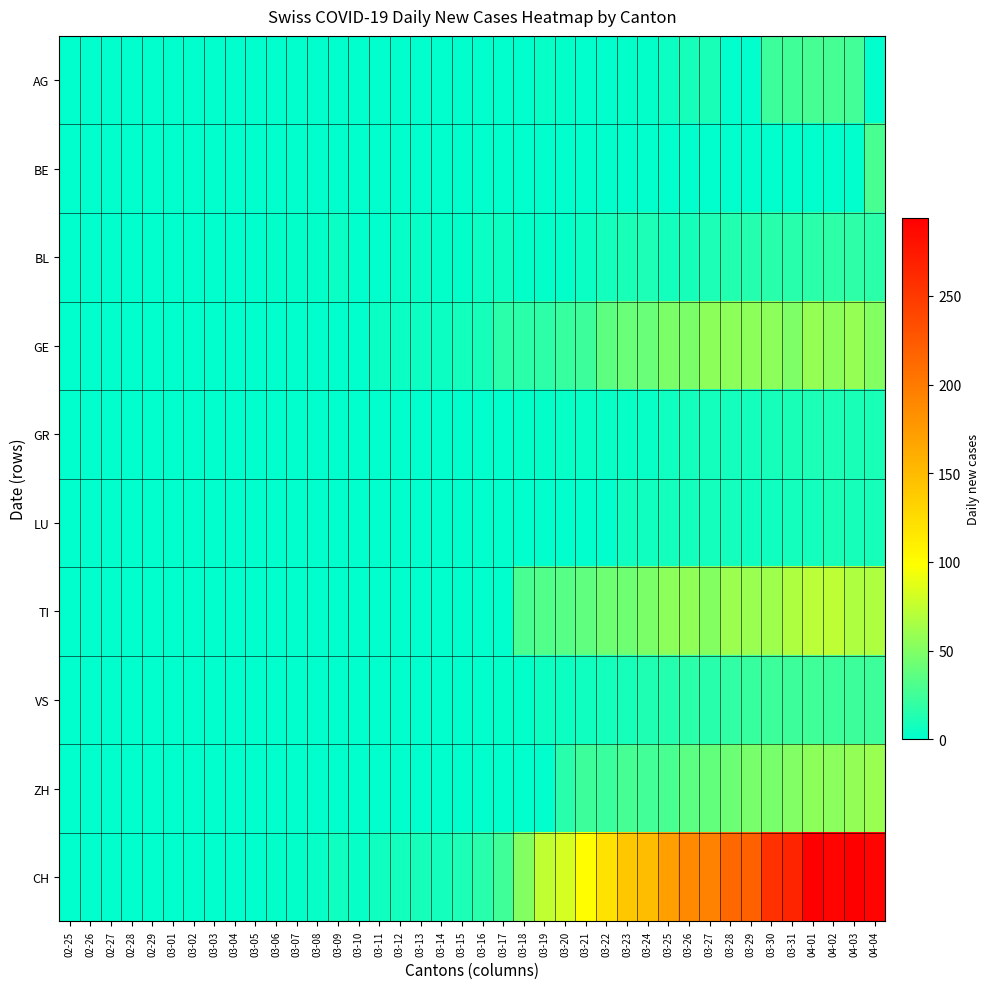

Between 03-05 and 03-25, which series saw the biggest shift?

CH